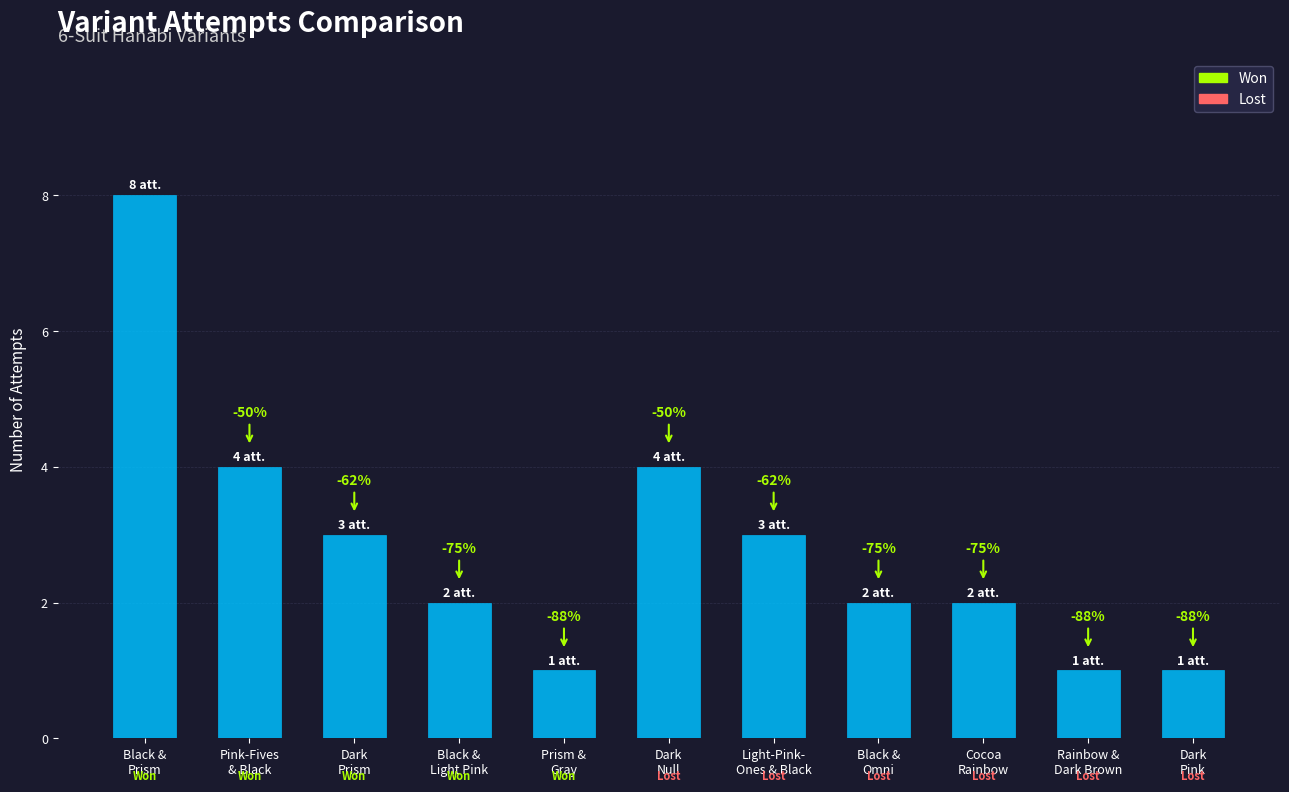

Reading right to left, extract all data points from this chart.

1	1	2	2	3	4	1	2	3	4	8